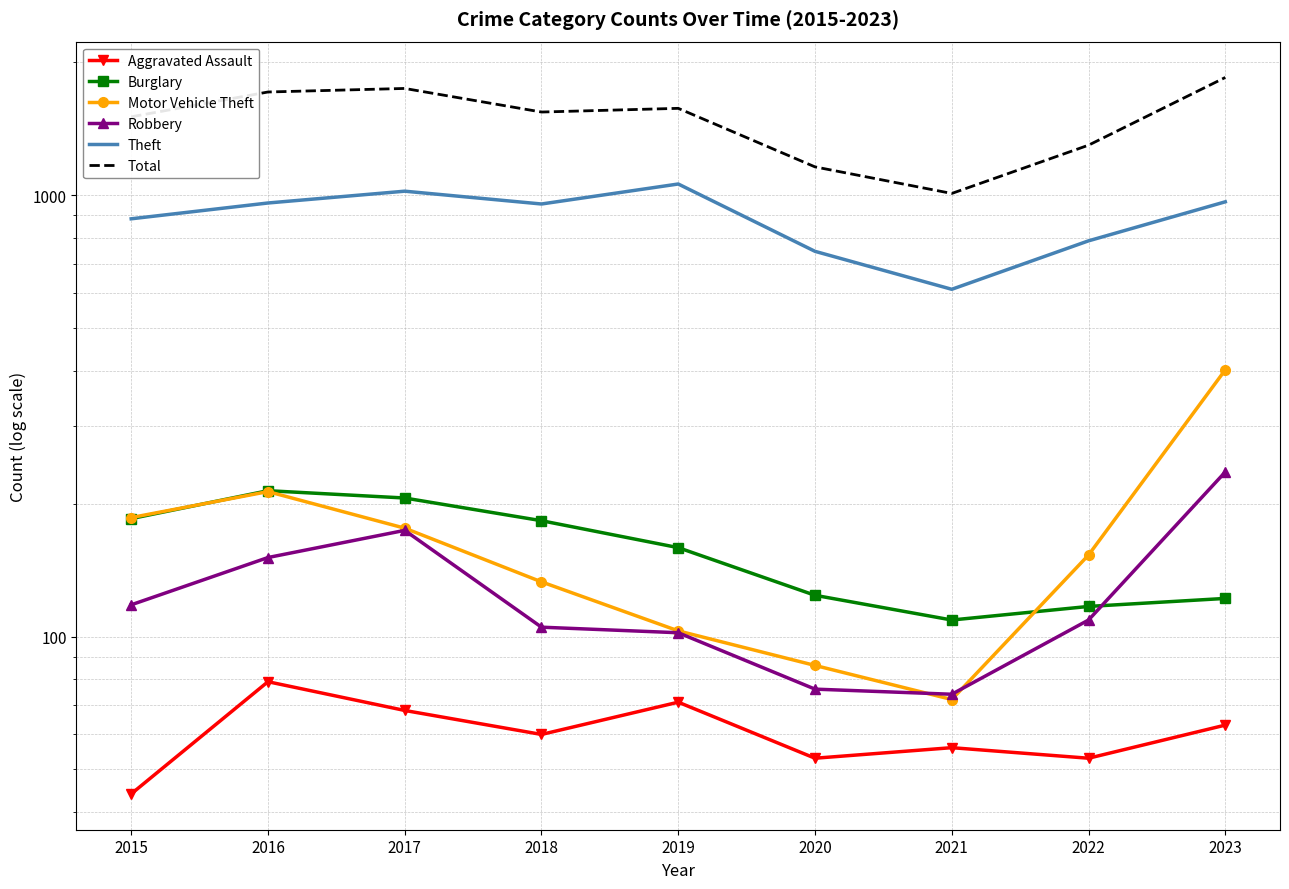

Where is the first local maximum for Aggravated Assault?

2016